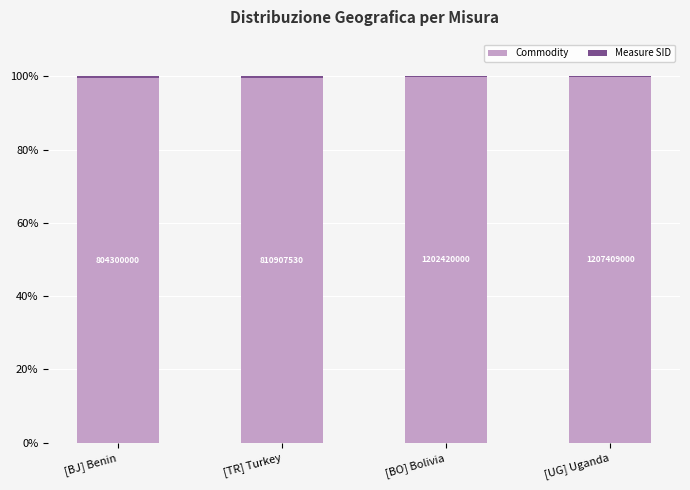

Are the bars grouped side by side (vs. stacked)?

No